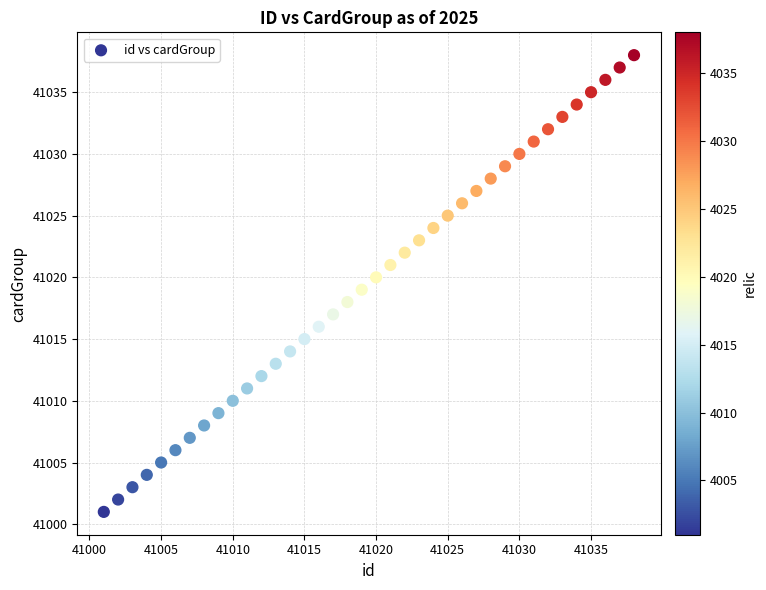

What is the range of Y values (max minus min)?

37